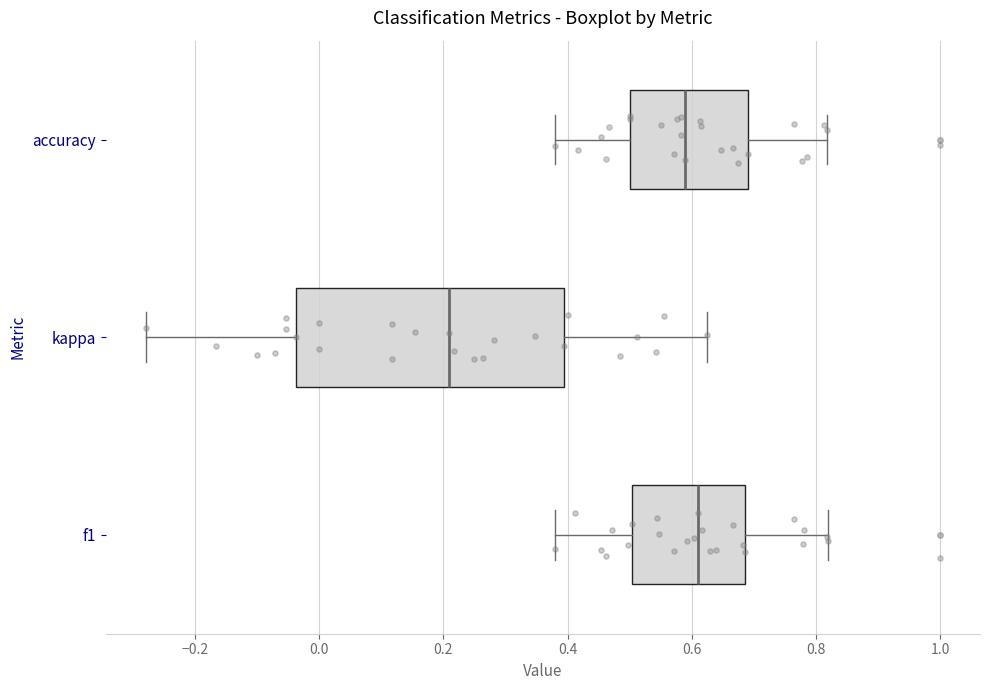

Which box's median line is the furthest to the left?

kappa